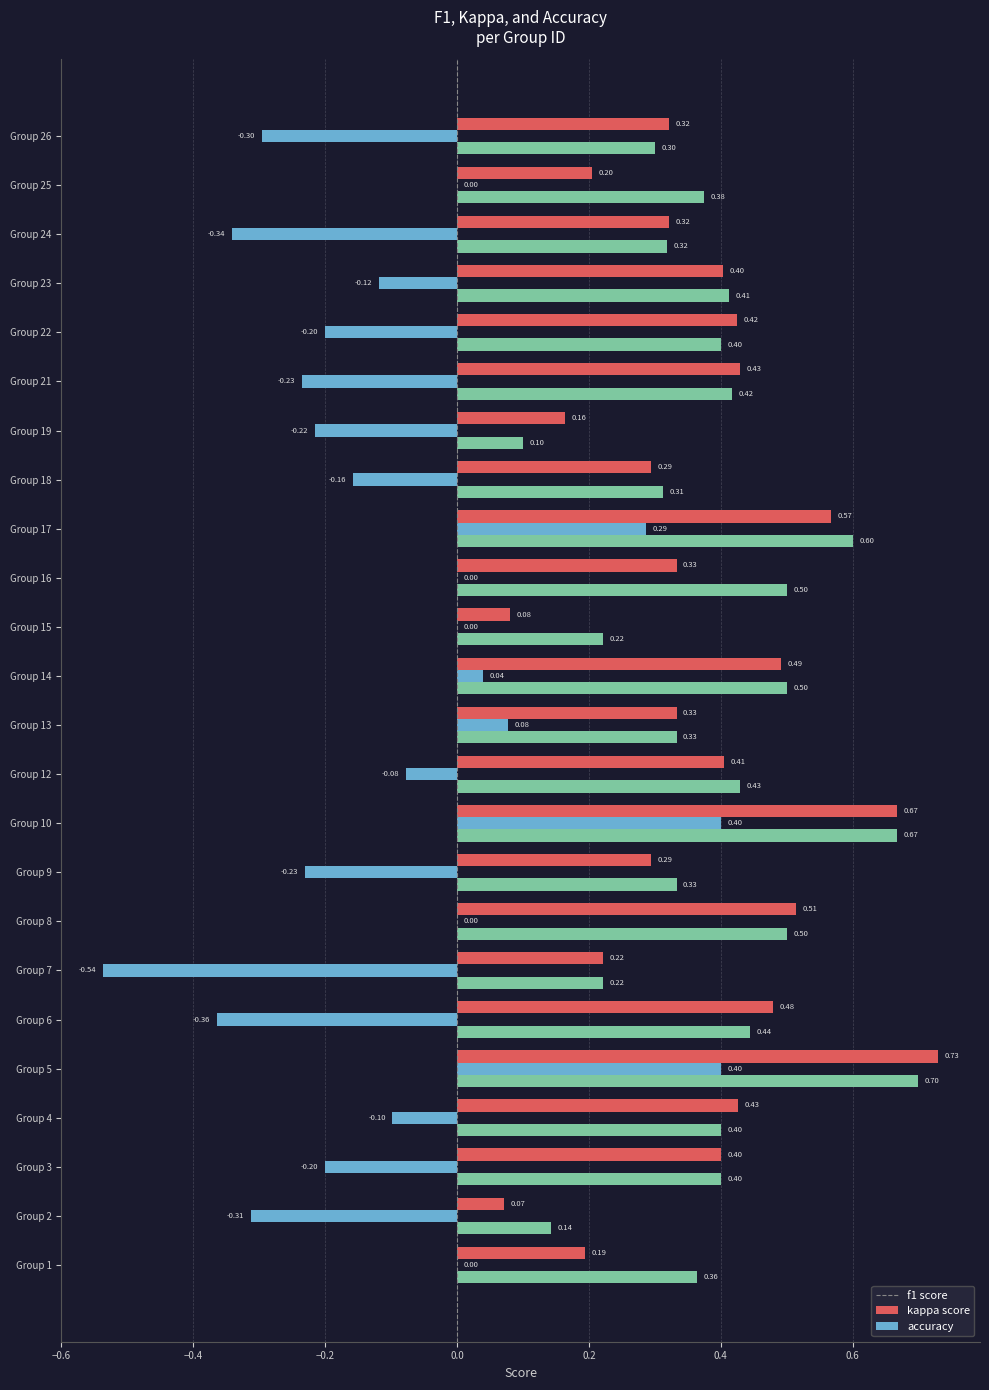

What is the total value across all series at Group 8?

1.0